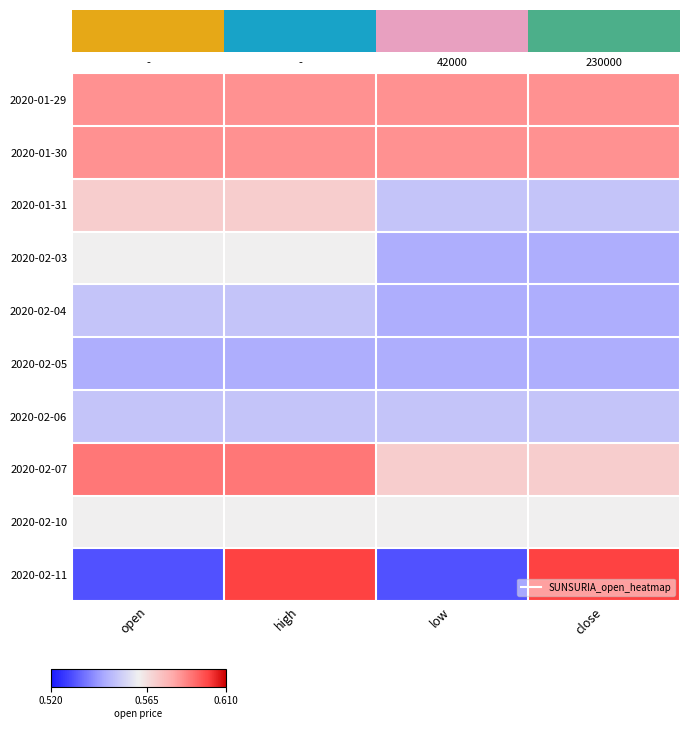

Is it true that 2020-02-05 equals 0.4 at open?

False